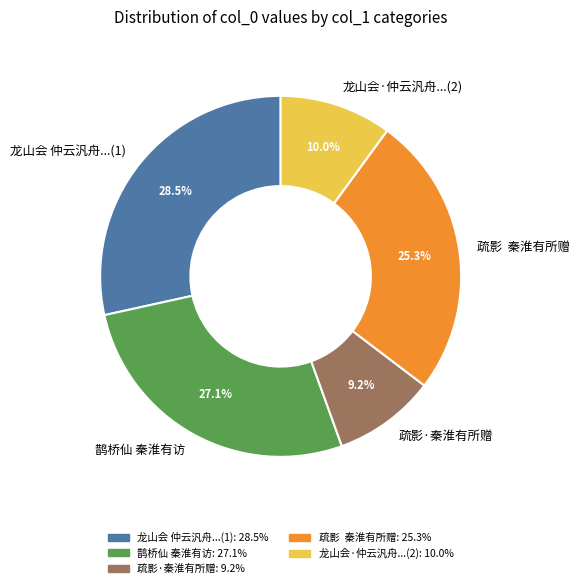

Which has a higher value, 鹊桥仙 秦淮有访 or 龙山会·仲云汎舟...(2)?

鹊桥仙 秦淮有访